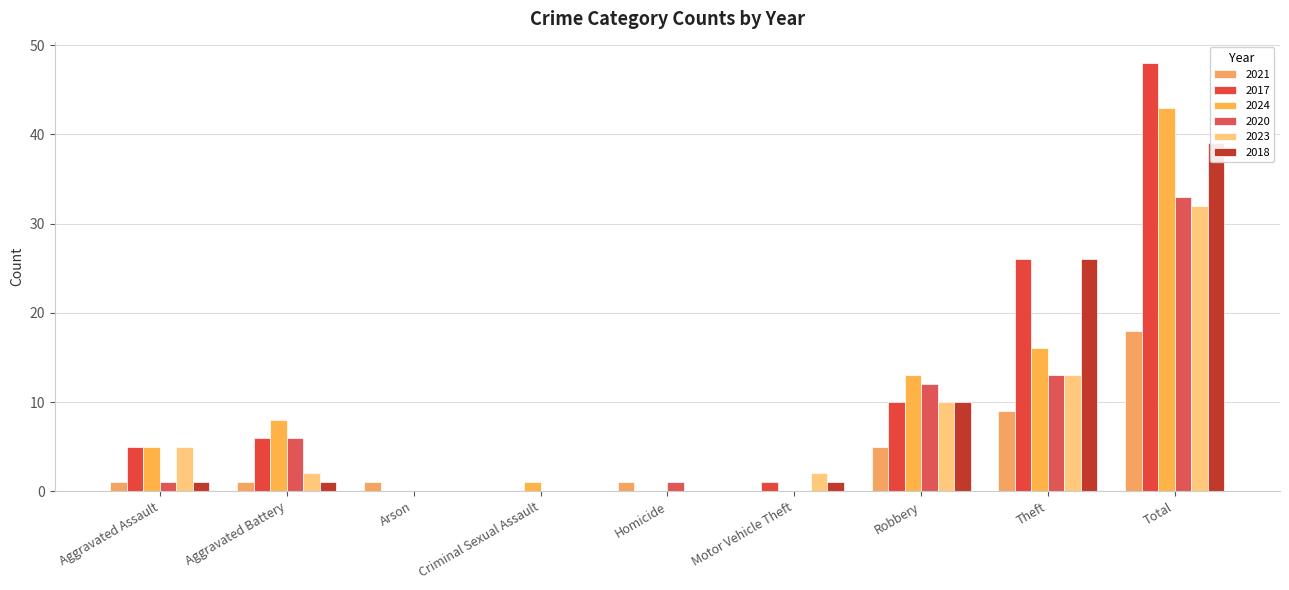

What is the total value across all series at Criminal Sexual Assault?

1